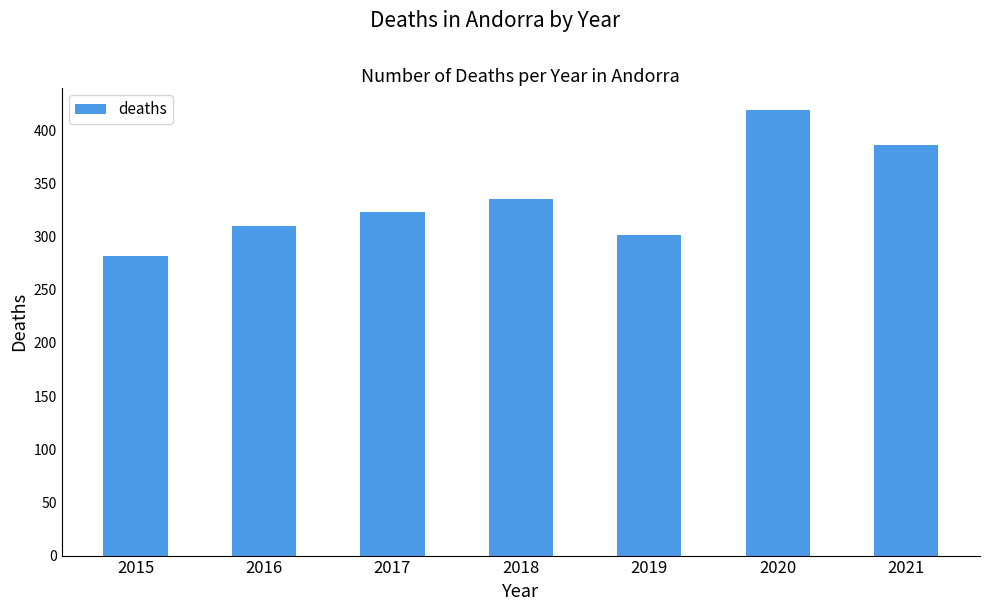

Which label corresponds to the largest value in the chart?

2020